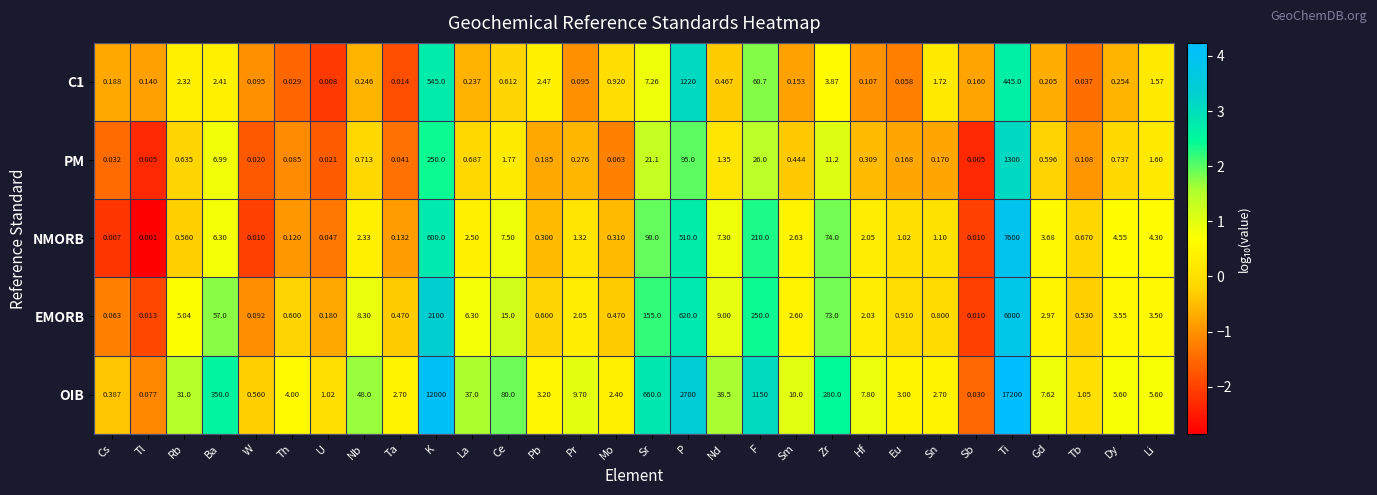

At which label does NMORB reach its minimum?

Tl